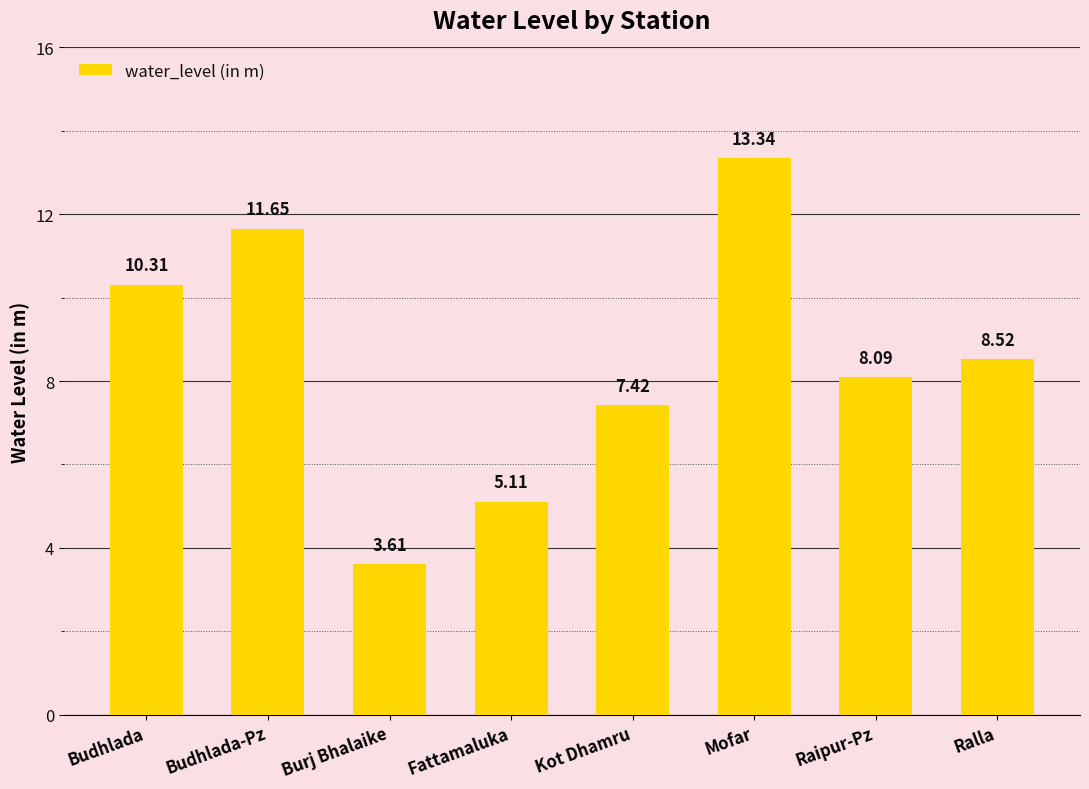

Between Budhlada-Pz and Budhlada, which is larger?

Budhlada-Pz